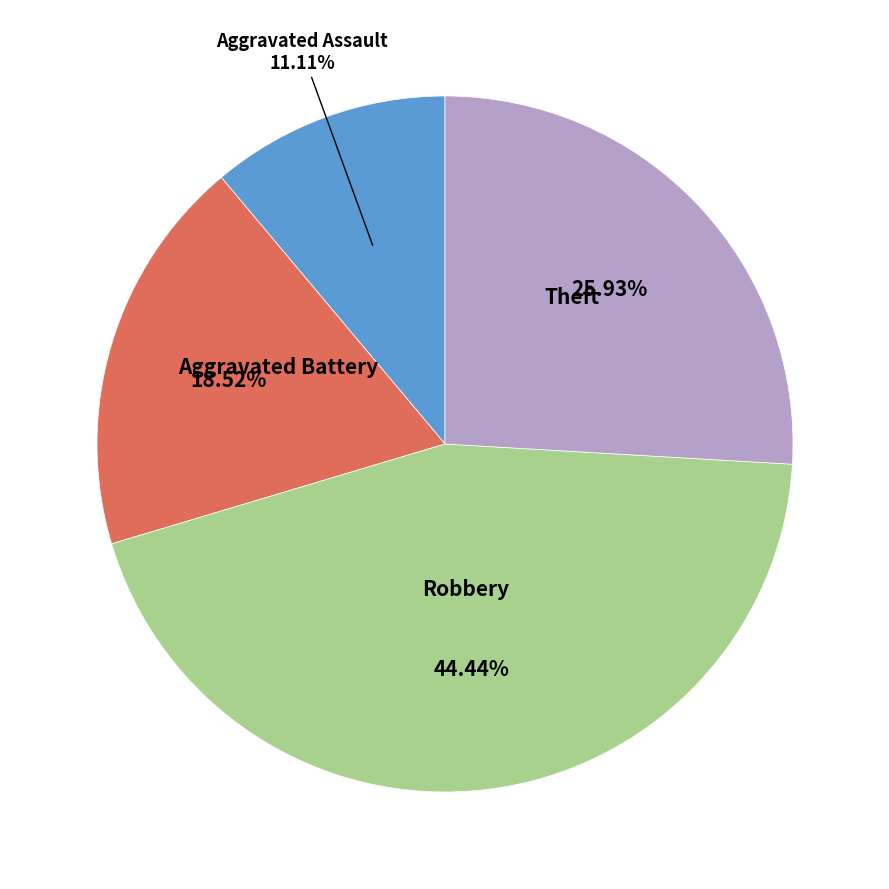

What is the ratio of the value at Aggravated Battery to the value at Aggravated Assault?

1.7